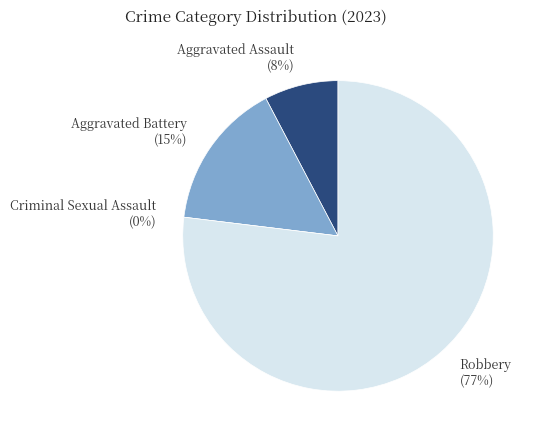

Does Aggravated Battery account for over 50% of the chart?

No